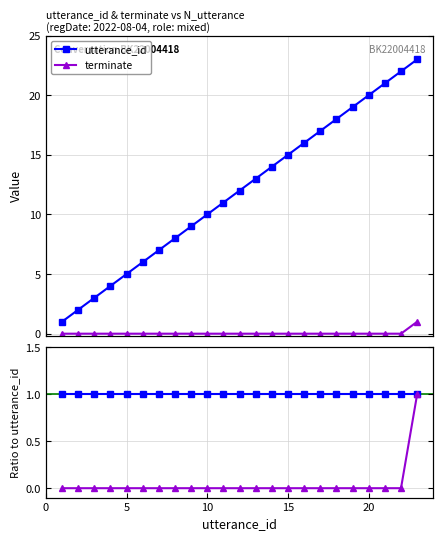

Reading right to left, extract all data points from this chart.

utterance_id: 23	22	21	20	19	18	17	16	15	14	13	12	11	10	9	8	7	6	5	4	3	2	1
terminate: 1	0	0	0	0	0	0	0	0	0	0	0	0	0	0	0	0	0	0	0	0	0	0
utterance_id ratio: 1	1	1	1	1	1	1	1	1	1	1	1	1	1	1	1	1	1	1	1	1	1	1
terminate ratio: 1	0	0	0	0	0	0	0	0	0	0	0	0	0	0	0	0	0	0	0	0	0	0